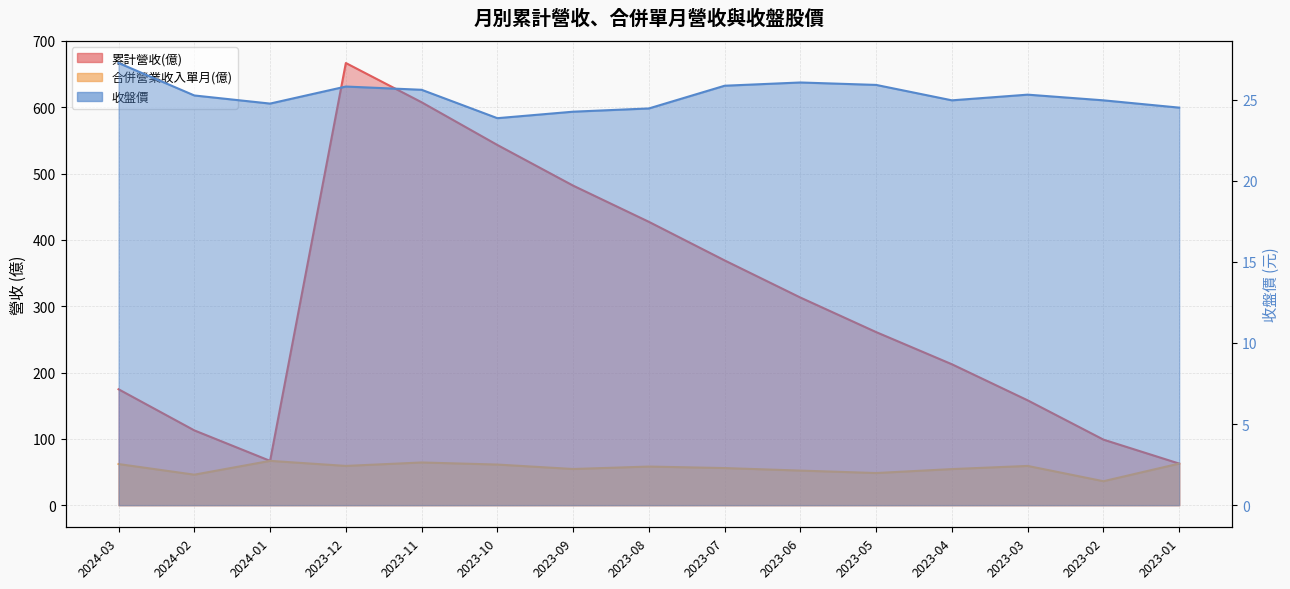

What are all the series names shown in the legend?

累計營收(億), 合併營業收入單月(億), 收盤價